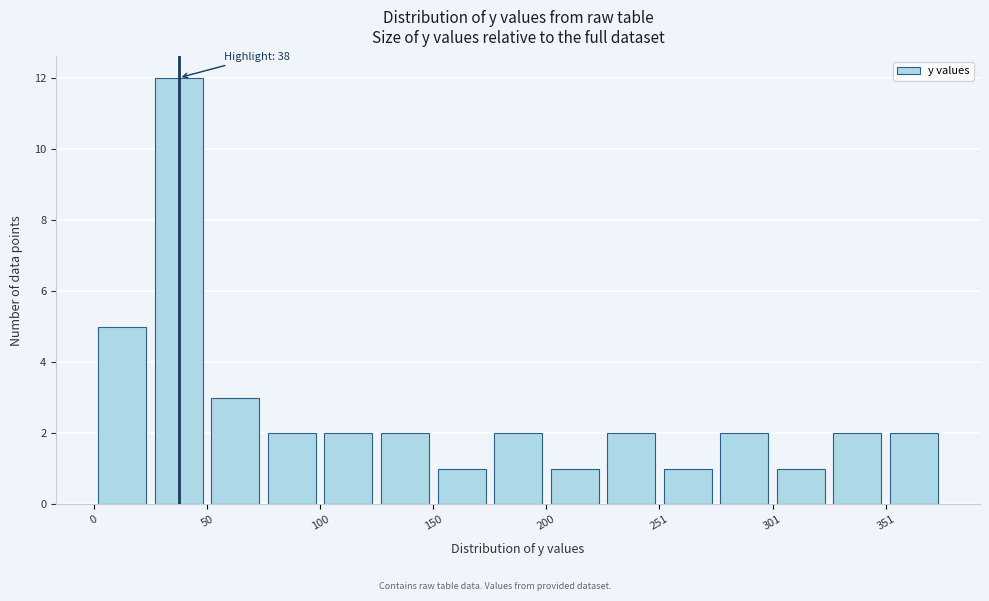

Read against the x-axis, roughly where is the centre of the tallest bar?

40